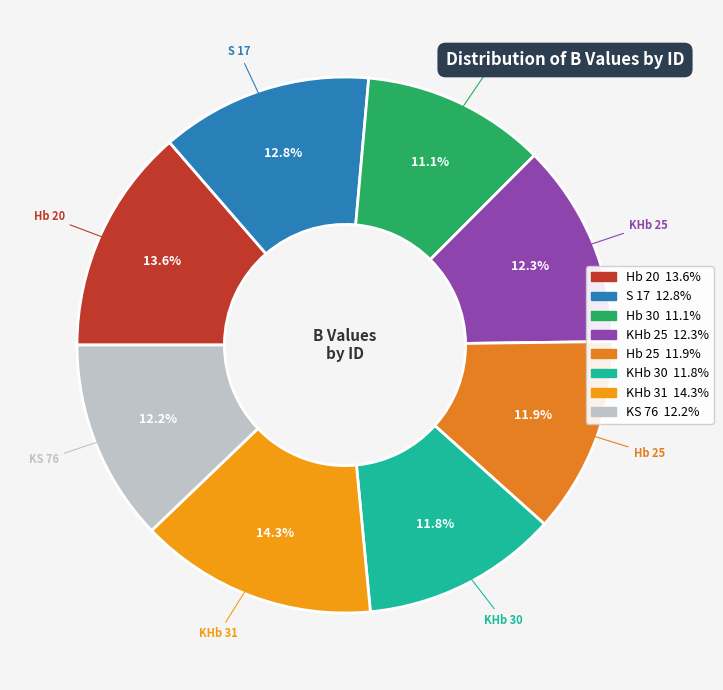

Is it true that Hb 30 is 1% of the pie?

False